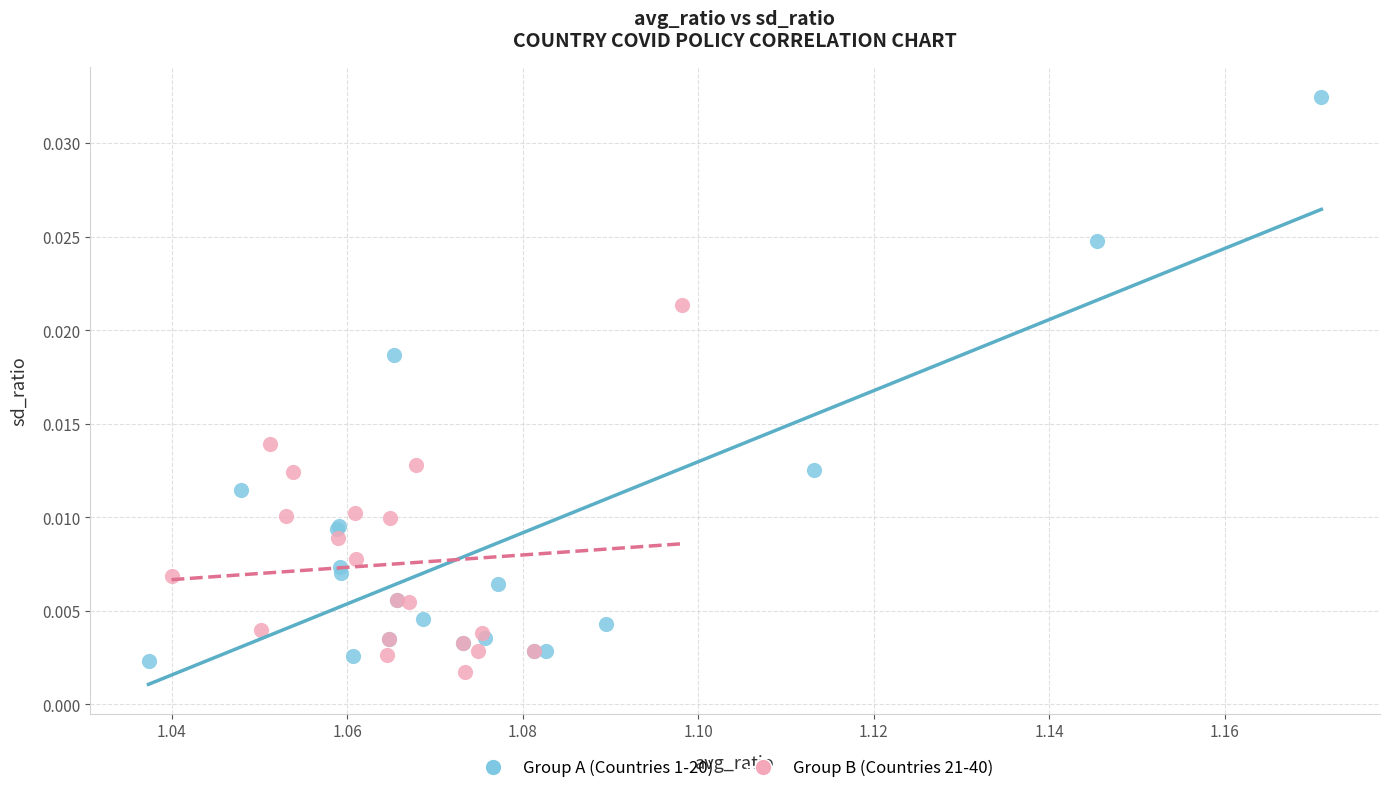

Which series contains the highest Y value?

Group A (Countries 1-20)